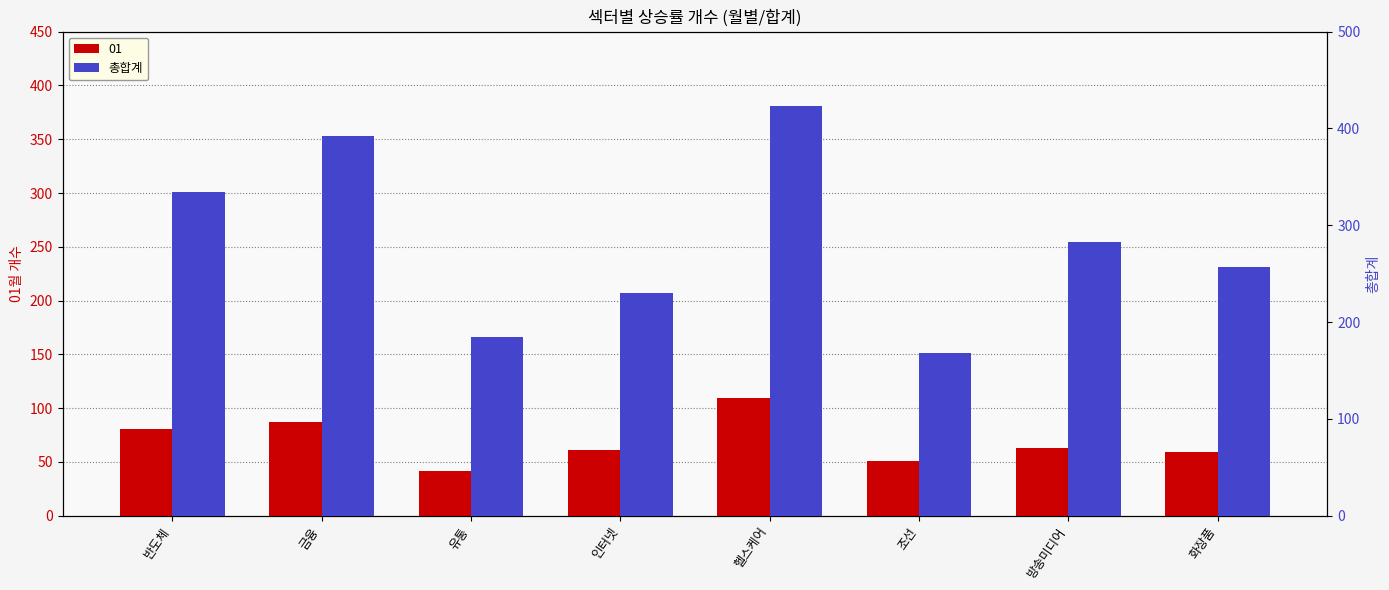

List the labels in order of value, largest first.

헬스케어, 금융, 반도체, 방송미디어, 화장품, 인터넷, 유통, 조선